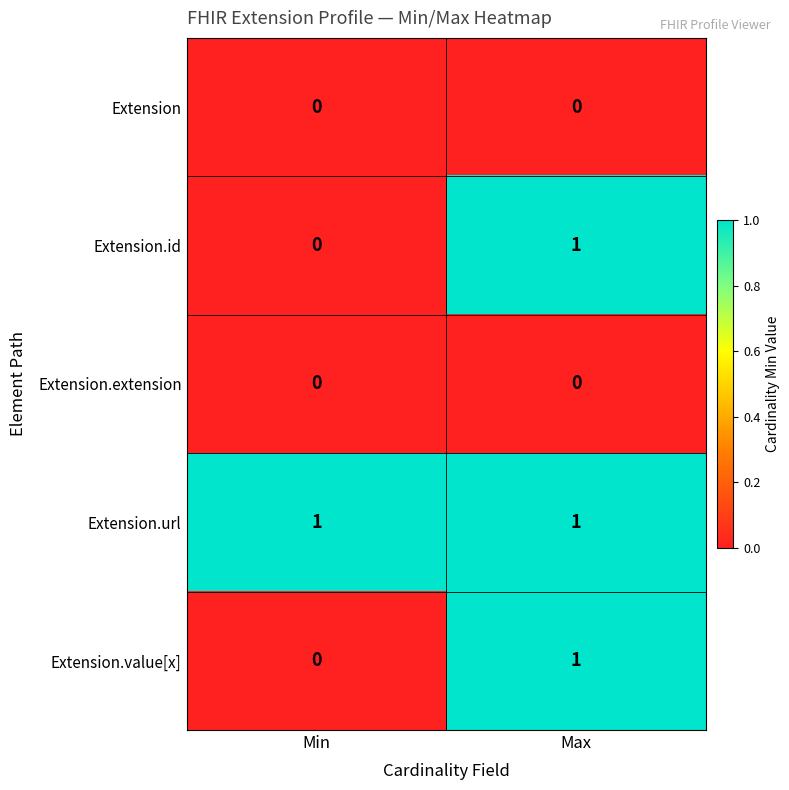

At which label does Extension.value[x] reach its peak?

Max